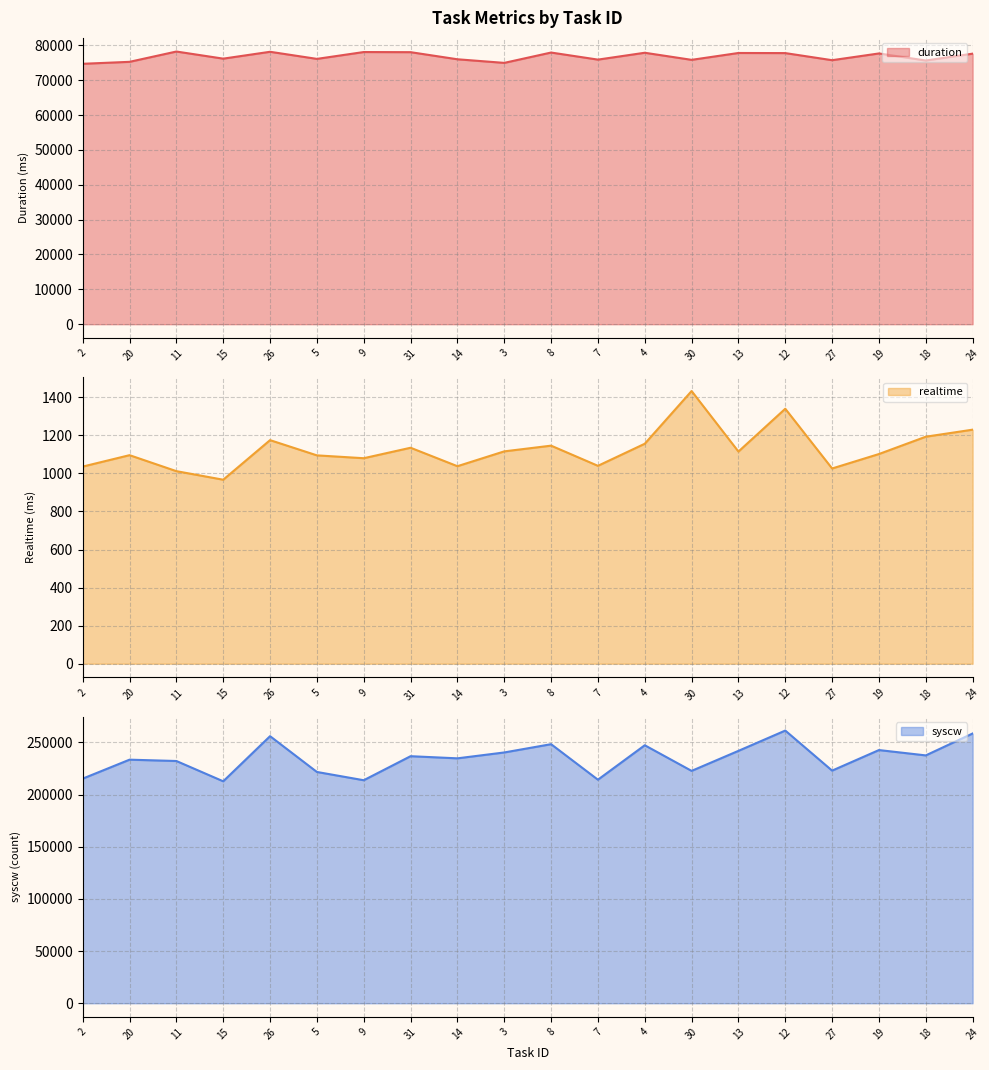

In realtime, how many points are higher than both neighbors (excluding endpoints)?

6